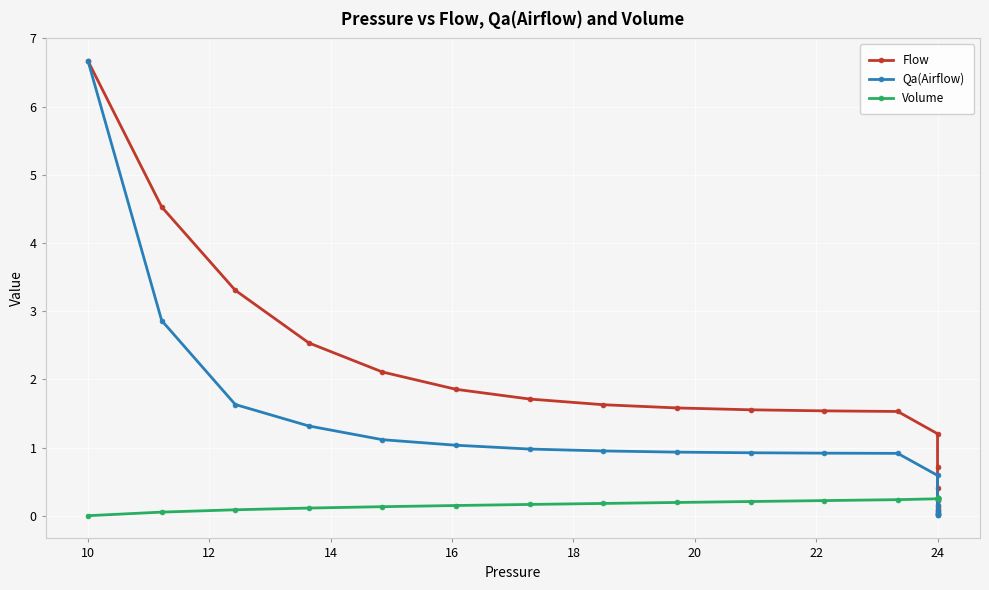

Between 10 and 24, which series saw the biggest shift?

Flow